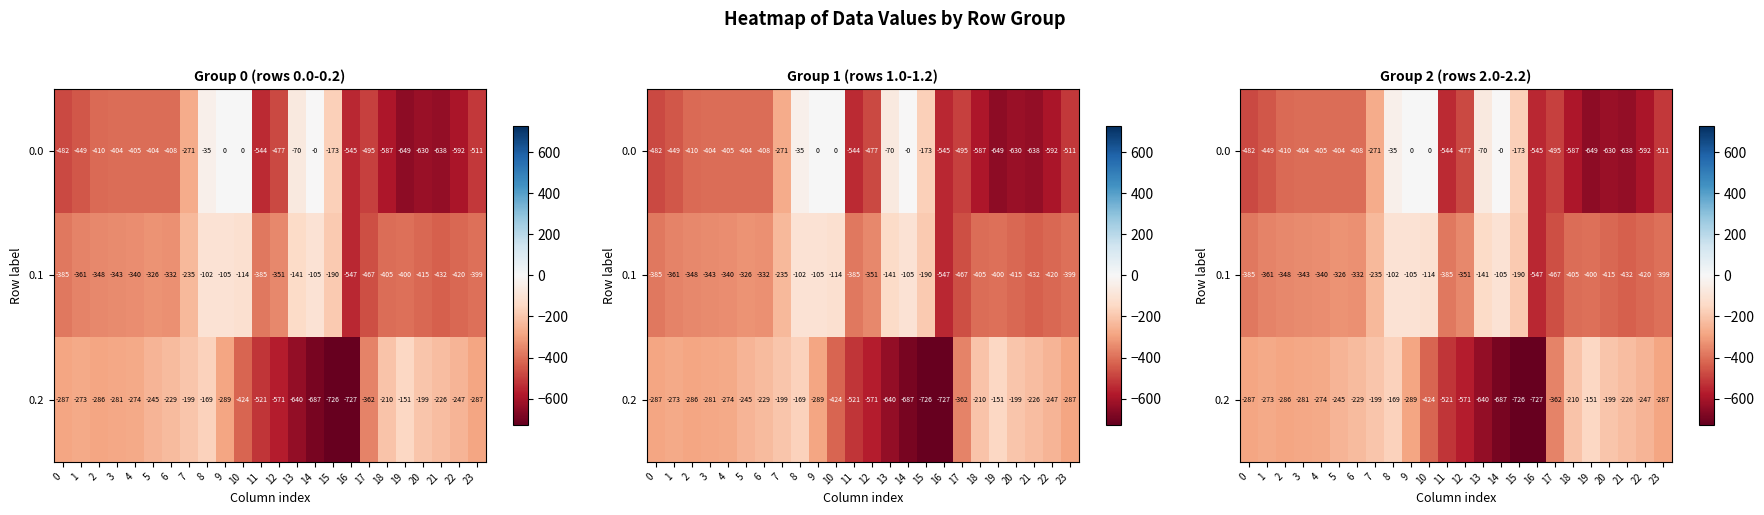

At how many categories does at least one series exceed -568?

24